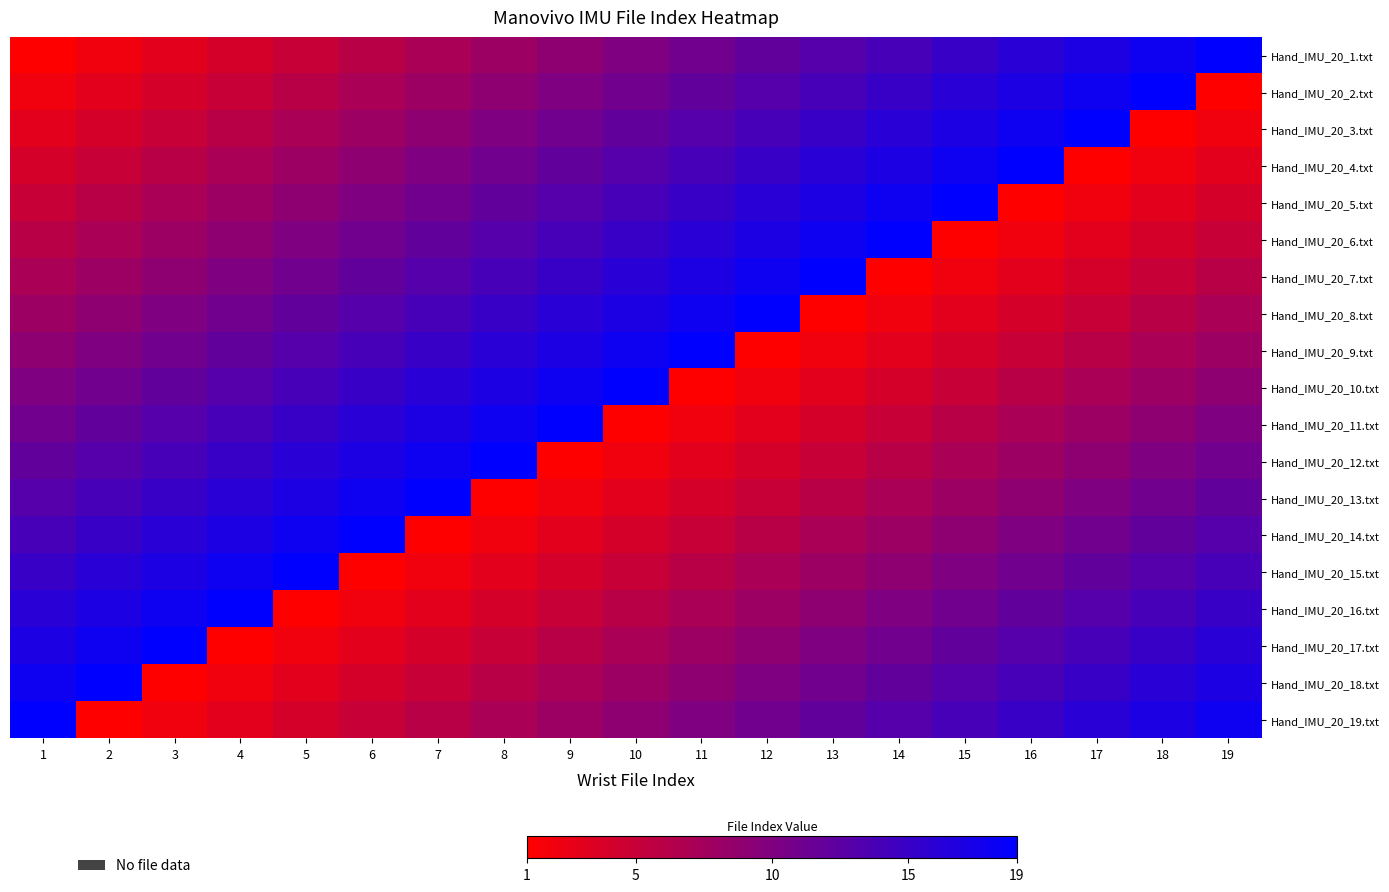

Count the number of data series in this chart.

19